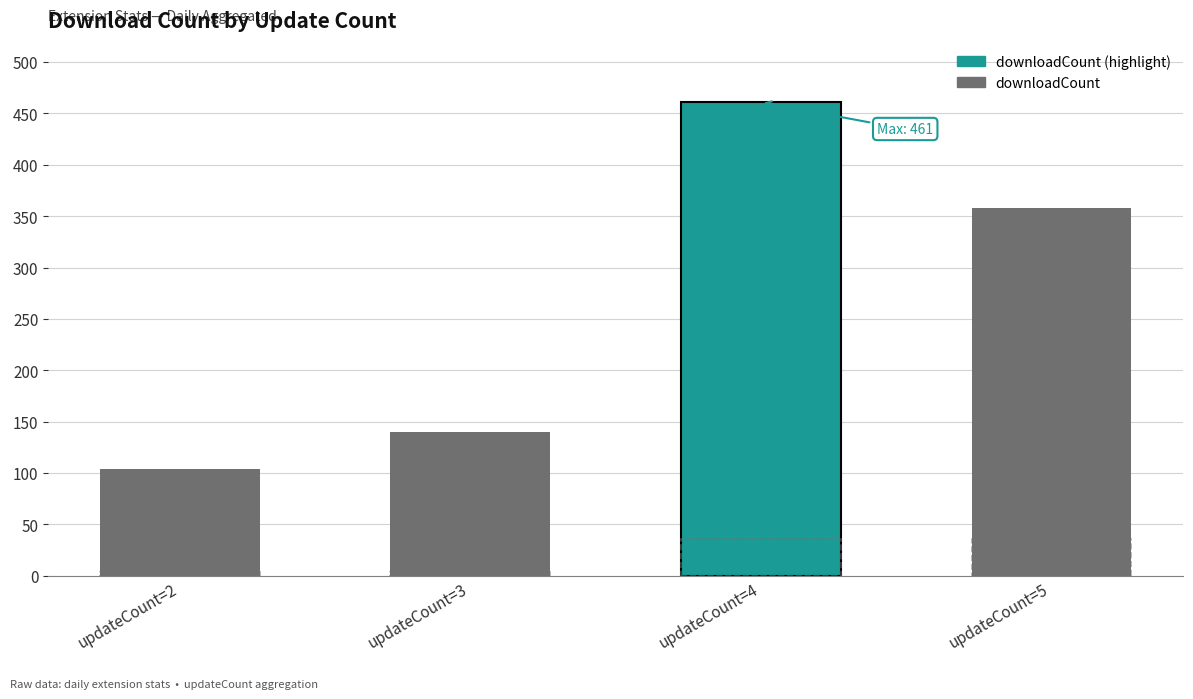

At which category is the sum across all series the highest?

updateCount=4